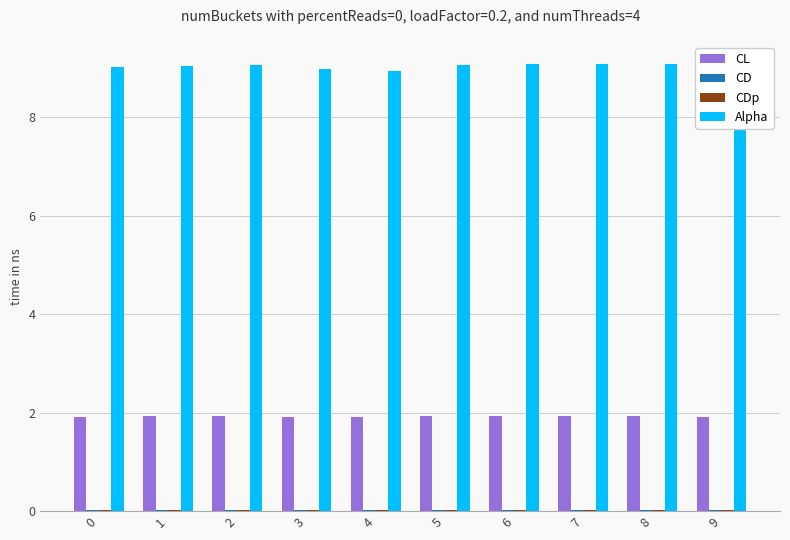

The CL series shows 0.5 at 3. True or false?

False